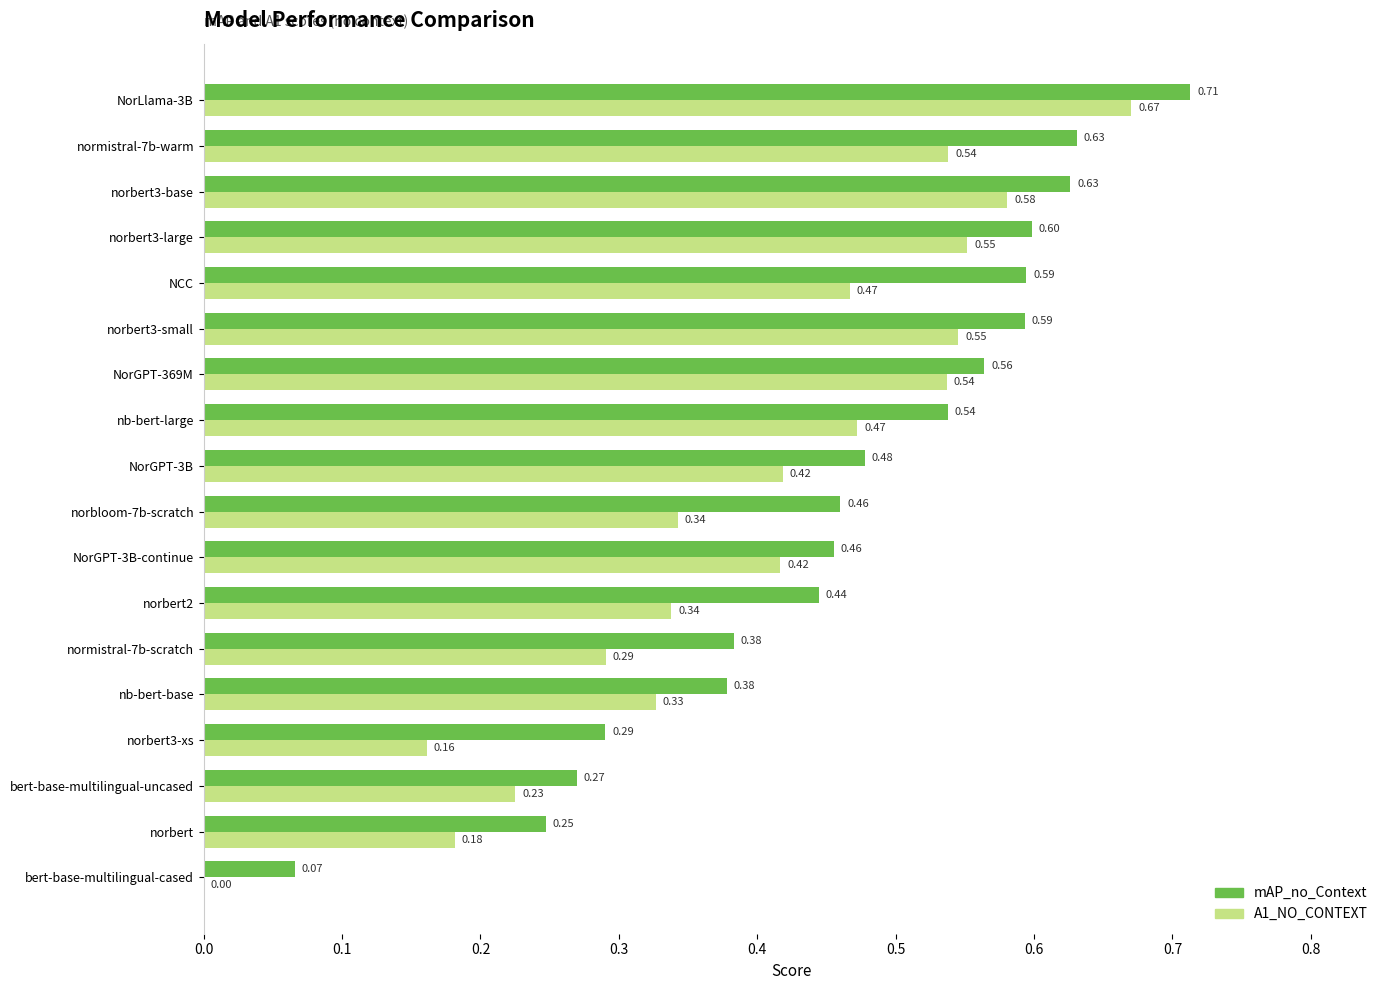

What is the total value across all series at NorGPT-369M?

1.1